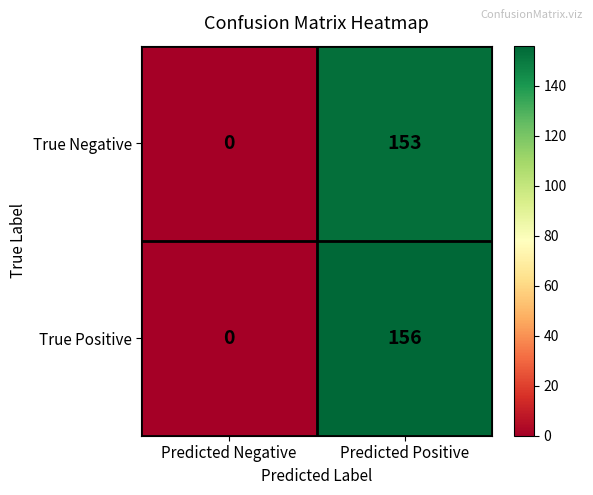

Which series changed the most between Predicted Negative and Predicted Positive?

True Positive